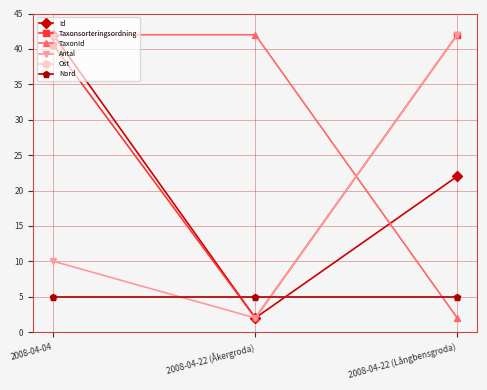

How many lines are shown in the chart?

6